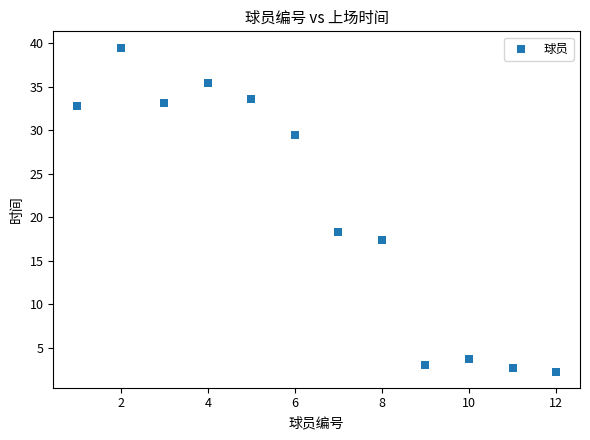

What is the average Y value?

20.9